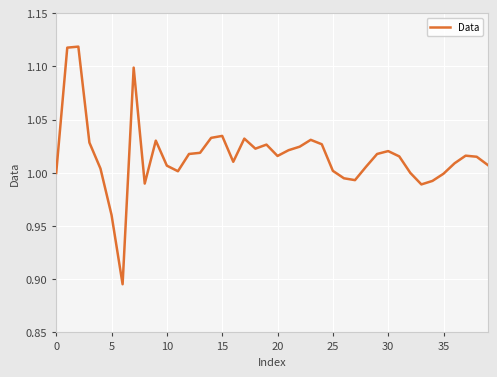

Does the chart display data point markers on the line(s)?

No